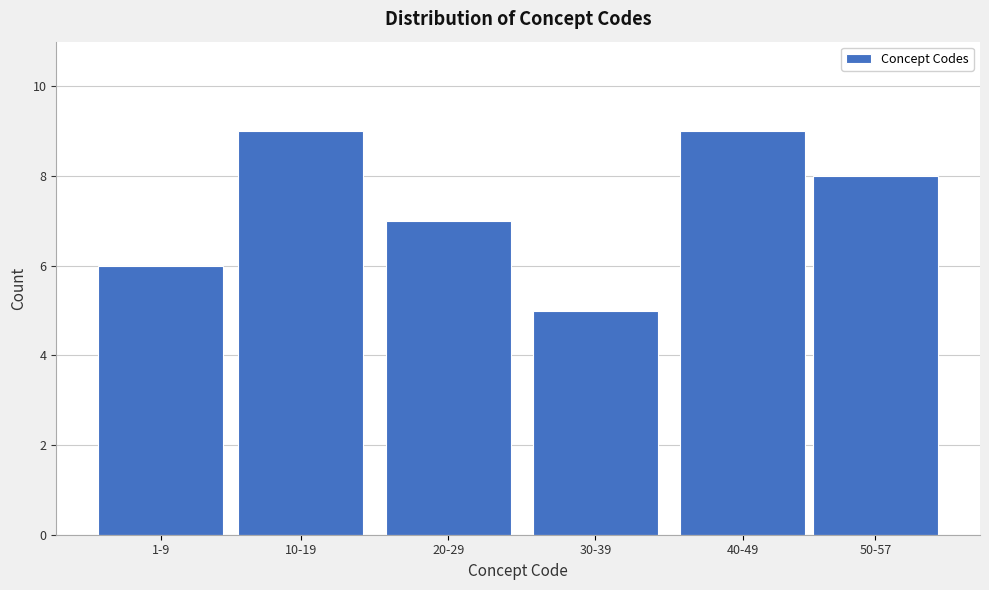

Reading left to right, what are all the values shown in this chart?

6	9	7	5	9	8